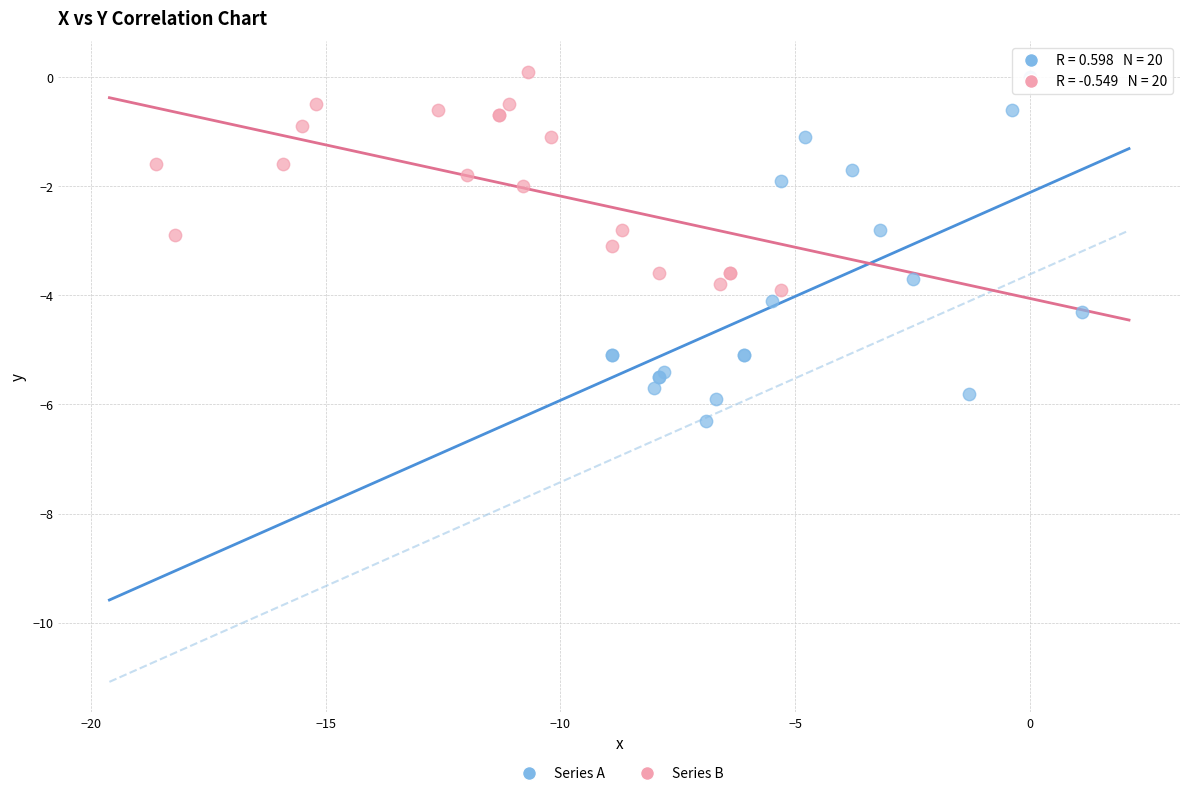

Which series reaches the minimum Y coordinate?

Series A